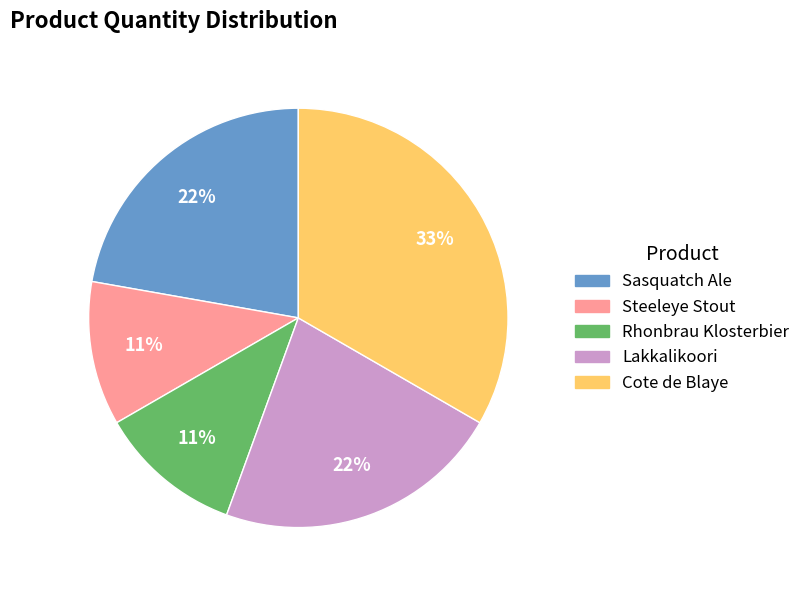

What is the largest slice in the pie chart?

Cote de Blaye